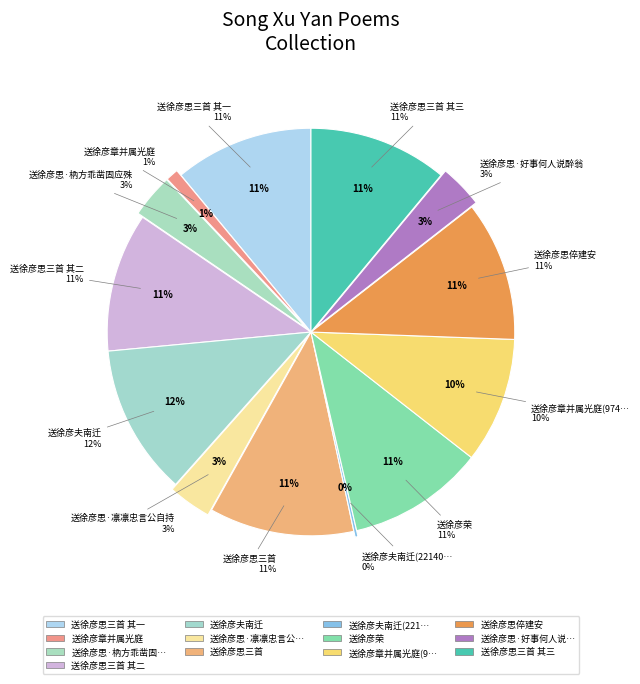

To the nearest percent, what is the average slice percentage?

8%